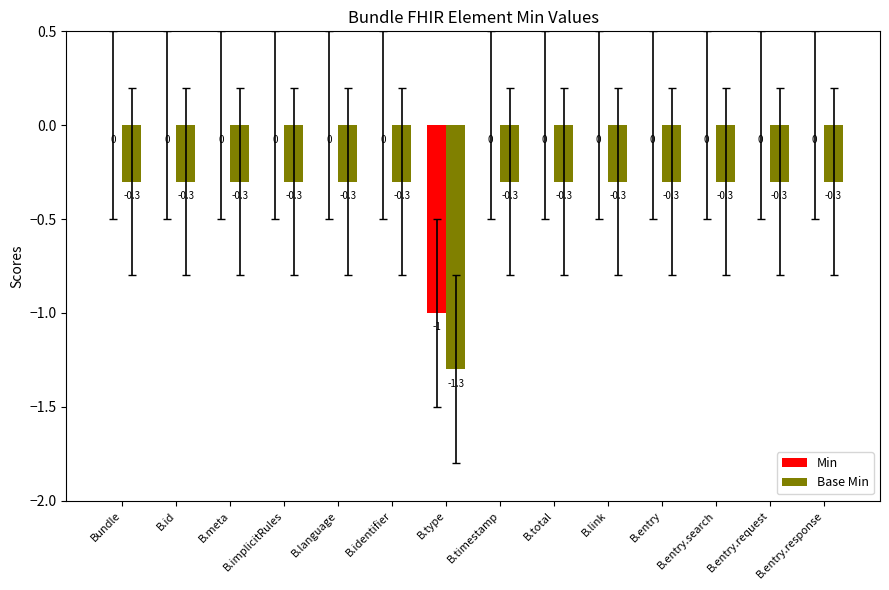

Is the value of Min at B.language greater than the value of Base Min at B.entry.request?

Yes